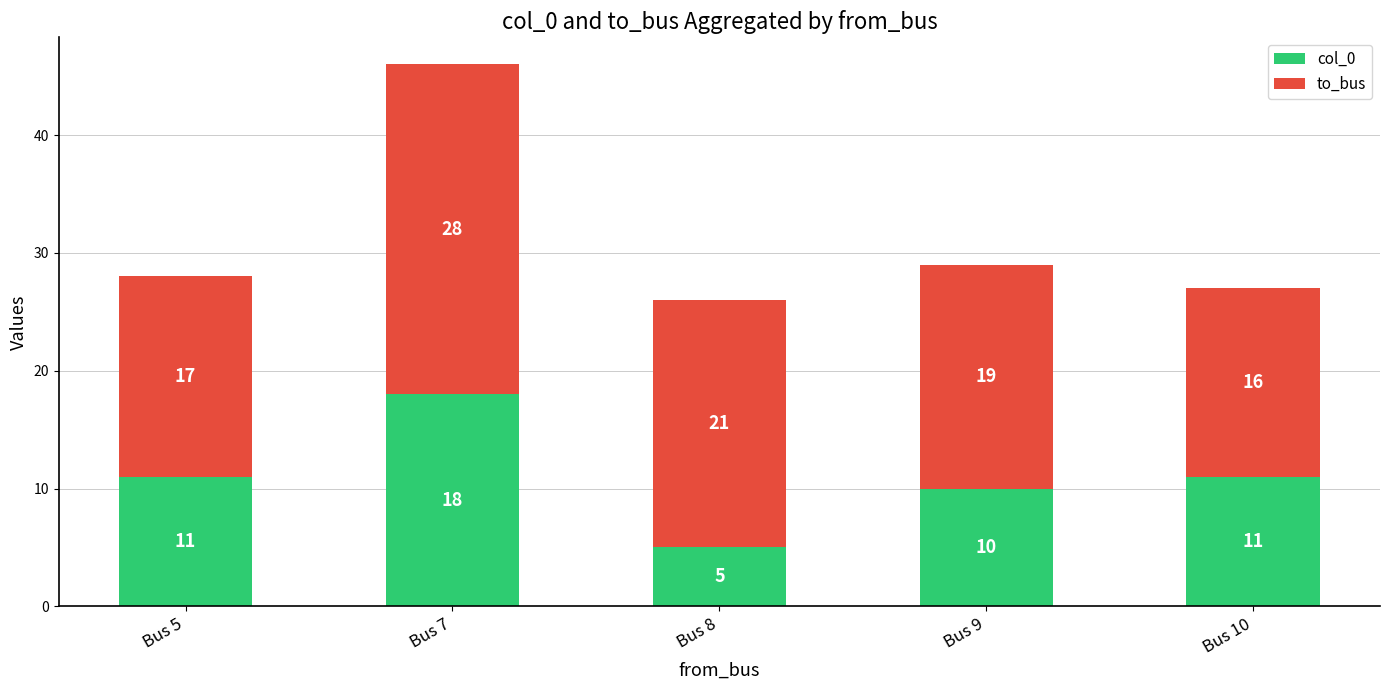

What is the difference between the col_0 values at Bus 9 and Bus 7?

8